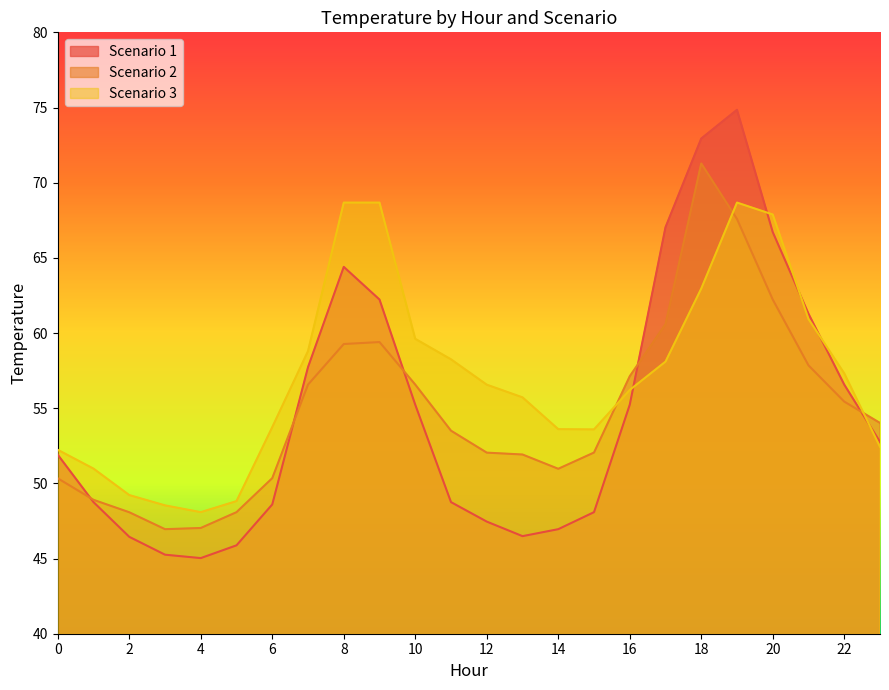

At how many categories does at least one series exceed 62?

6